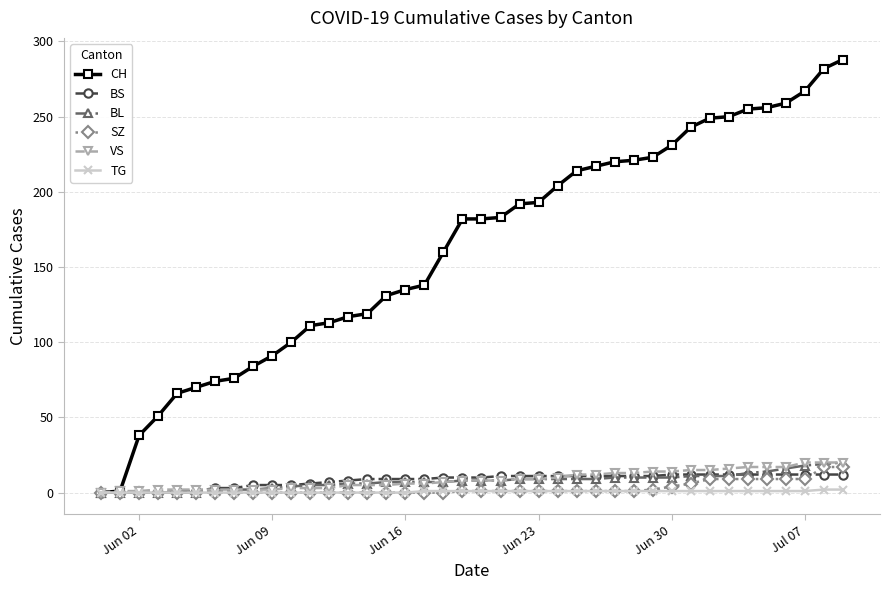

What is the value of the VS point at the 26th from the left?

12